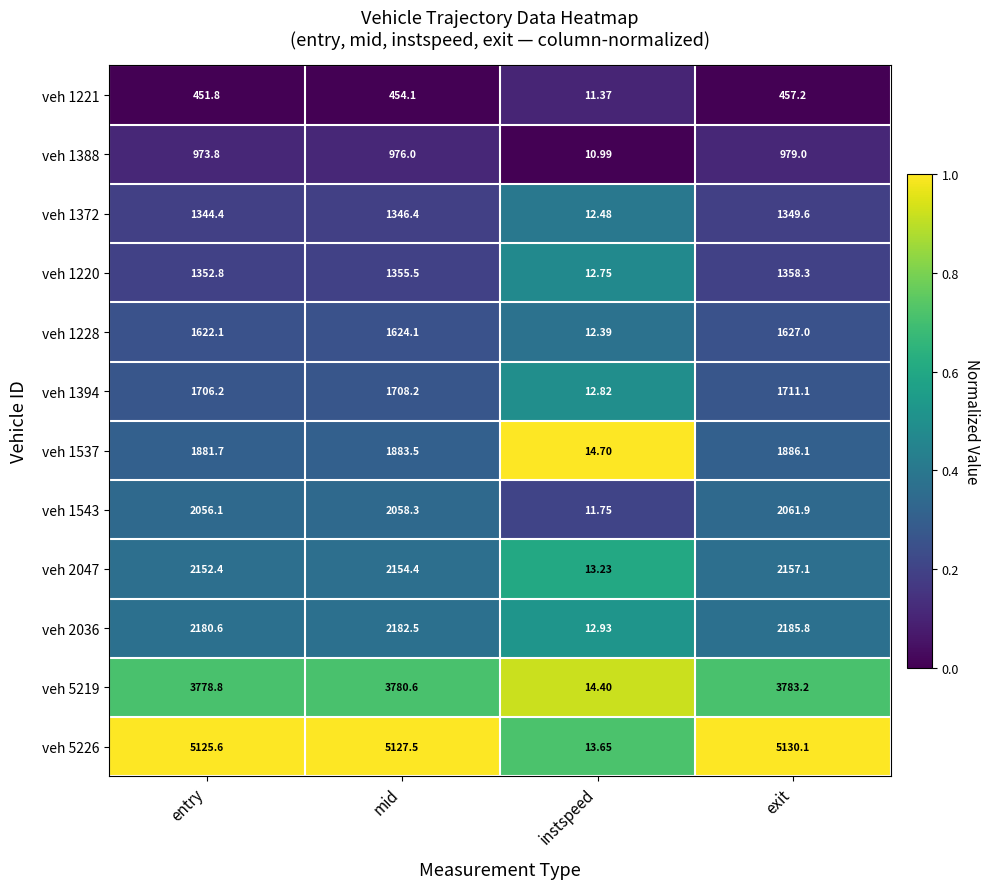

At which label does veh 1388 reach its peak?

exit